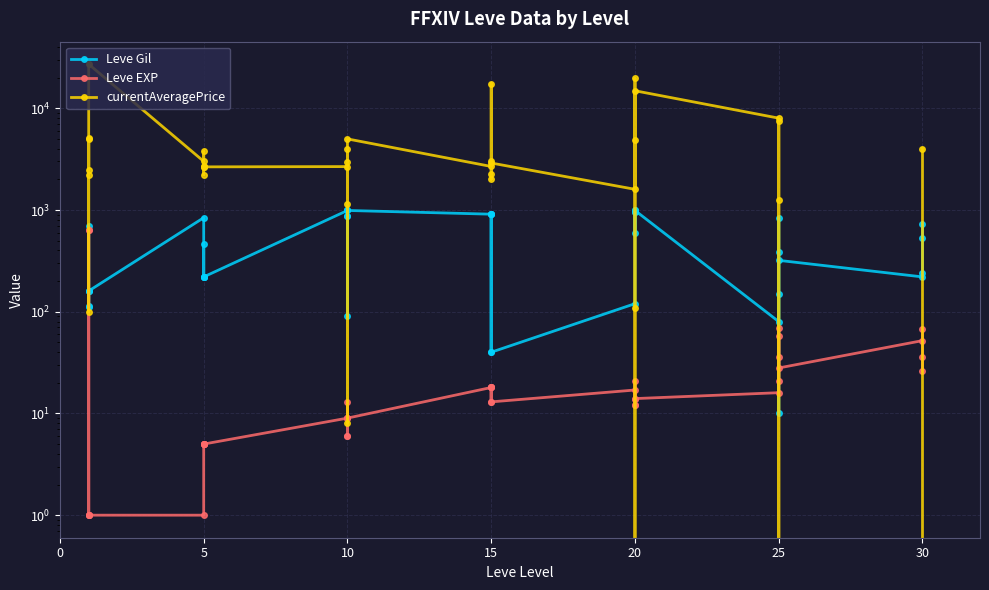

What is the sum of the Leve Gil values at 25 and 20?

1040